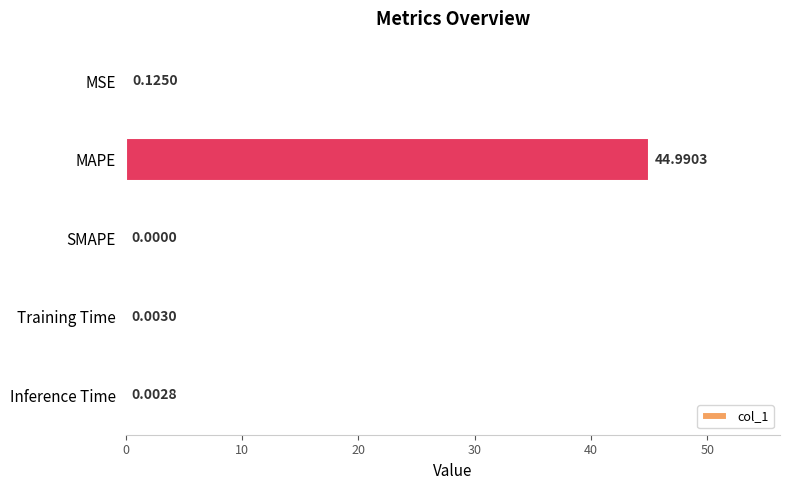

What is the sum of the values at MAPE and SMAPE?

45.0